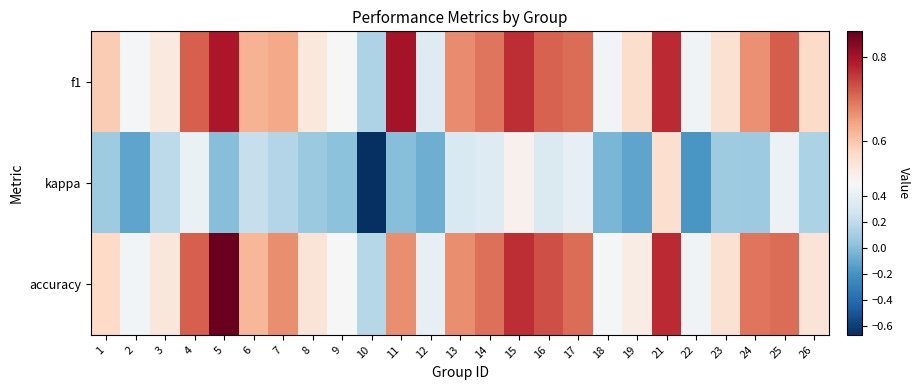

Reading left to right, what are all the values shown in this chart?

f1: 1=0.6	2=0.5	3=0.5	4=0.7	5=0.8	6=0.6	7=0.6	8=0.5	9=0.5	10=0.1	11=0.8	12=0.3	13=0.7	14=0.7	15=0.8	16=0.7	17=0.7	18=0.5	19=0.6	21=0.8	22=0.5	23=0.6	24=0.7	25=0.7	26=0.6
kappa: 1=0.1	2=-0.1	3=0.2	4=0.4	5=0.0	6=0.2	7=0.2	8=0.1	9=0.0	10=-0.7	11=0.0	12=-0.1	13=0.3	14=0.3	15=0.5	16=0.3	17=0.4	18=-0.0	19=-0.1	21=0.6	22=-0.2	23=0.1	24=0.1	25=0.4	26=0.1
accuracy: 1=0.6	2=0.5	3=0.5	4=0.7	5=0.9	6=0.6	7=0.7	8=0.5	9=0.5	10=0.2	11=0.7	12=0.4	13=0.7	14=0.7	15=0.8	16=0.7	17=0.7	18=0.5	19=0.5	21=0.8	22=0.5	23=0.6	24=0.7	25=0.7	26=0.5